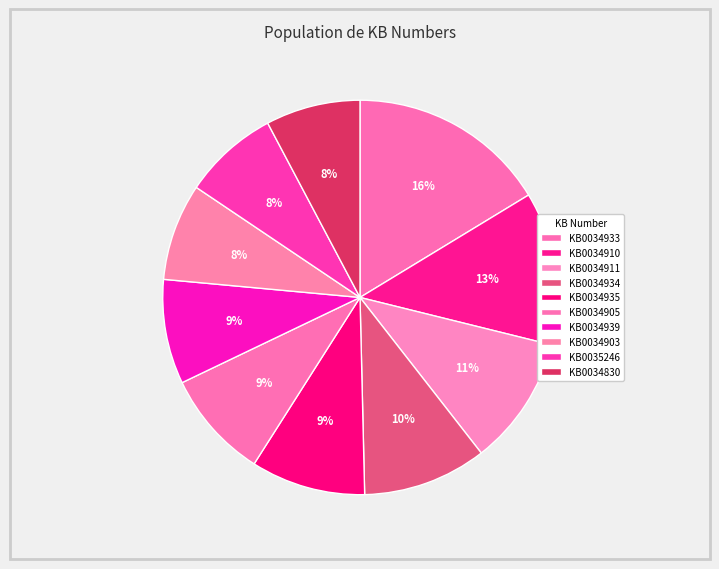

Is it true that KB0034934 is 10% of the pie?

True